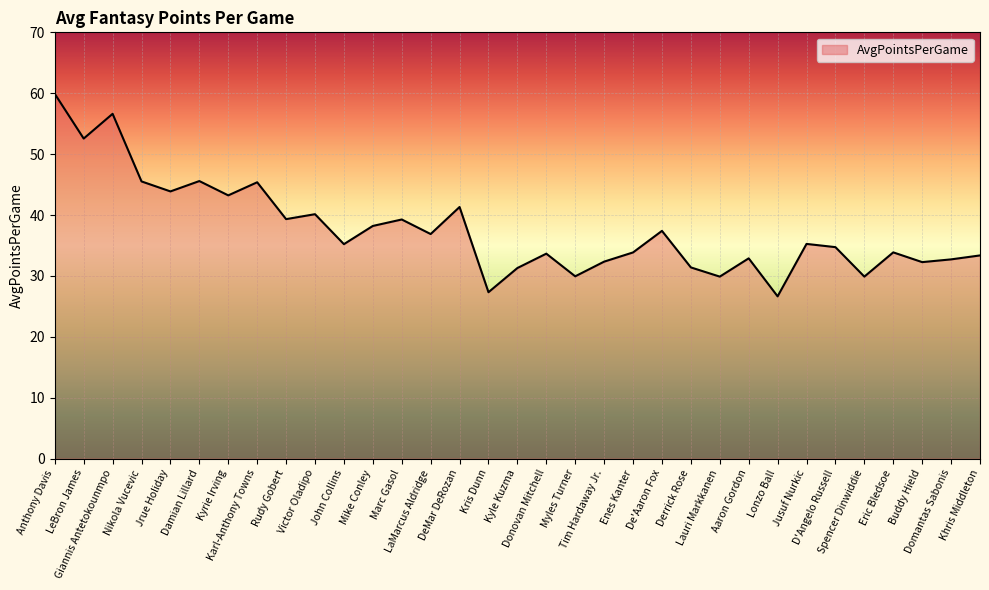

At which category does the data reach its first local valley?

LeBron James